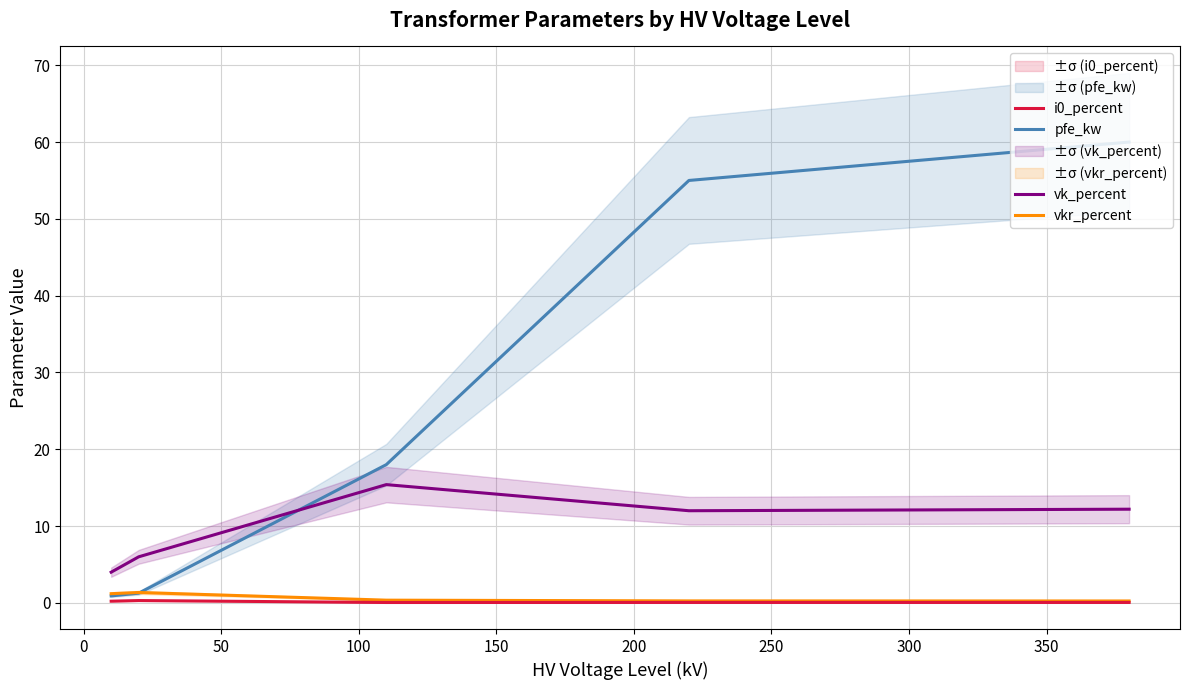

True or false: i0_percent and vk_percent intersect in this chart.

False